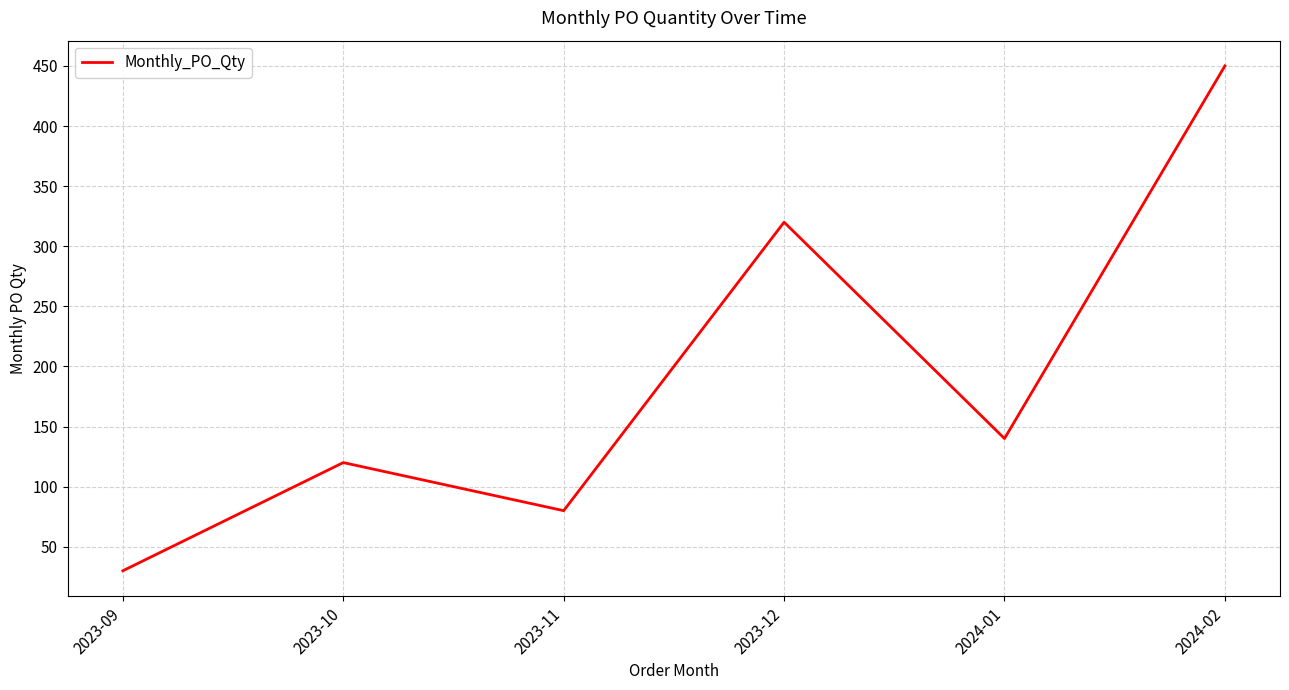

What is the smallest value displayed?

30